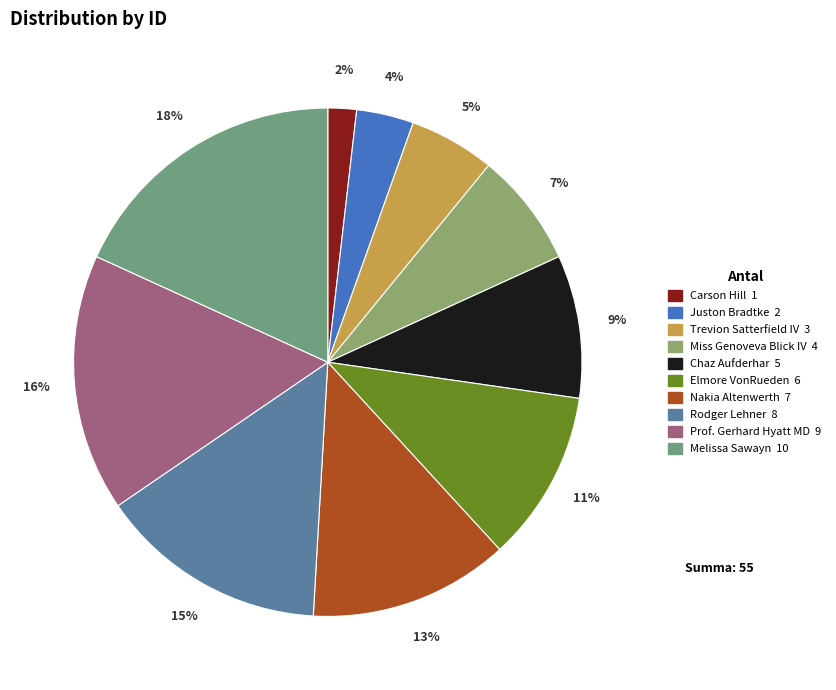

How many segments does this pie chart have?

10